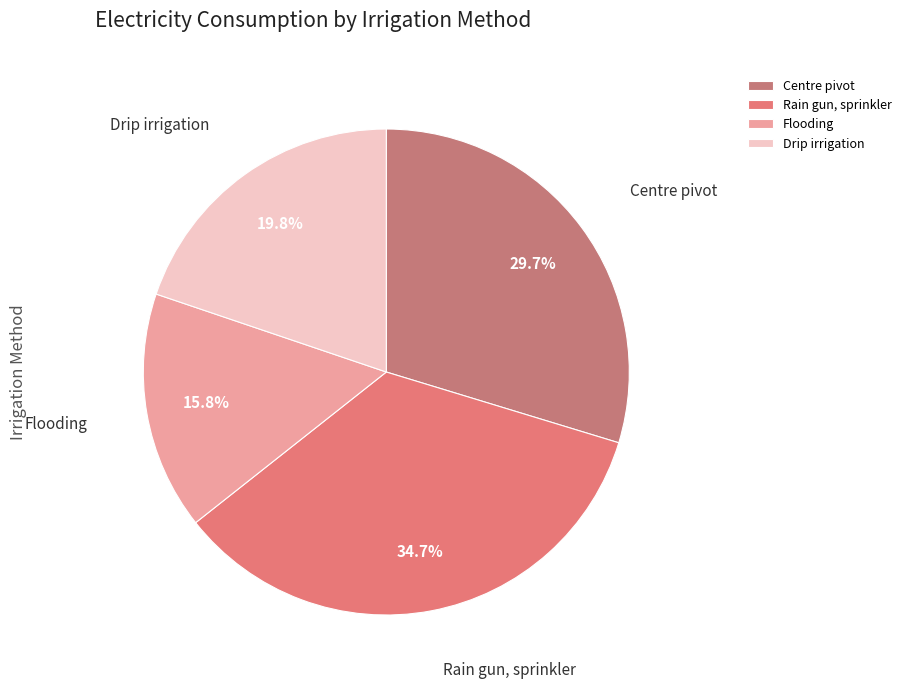

True or false: Flooding accounts for 4% of the total.

False